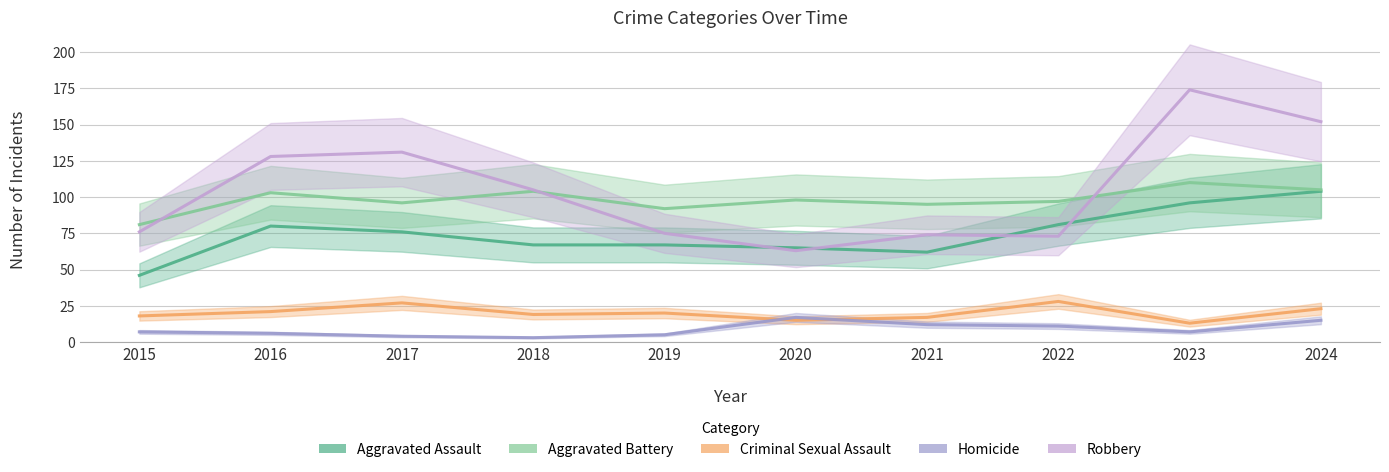

Is it true that Criminal Sexual Assault equals 26 at 2015?

False